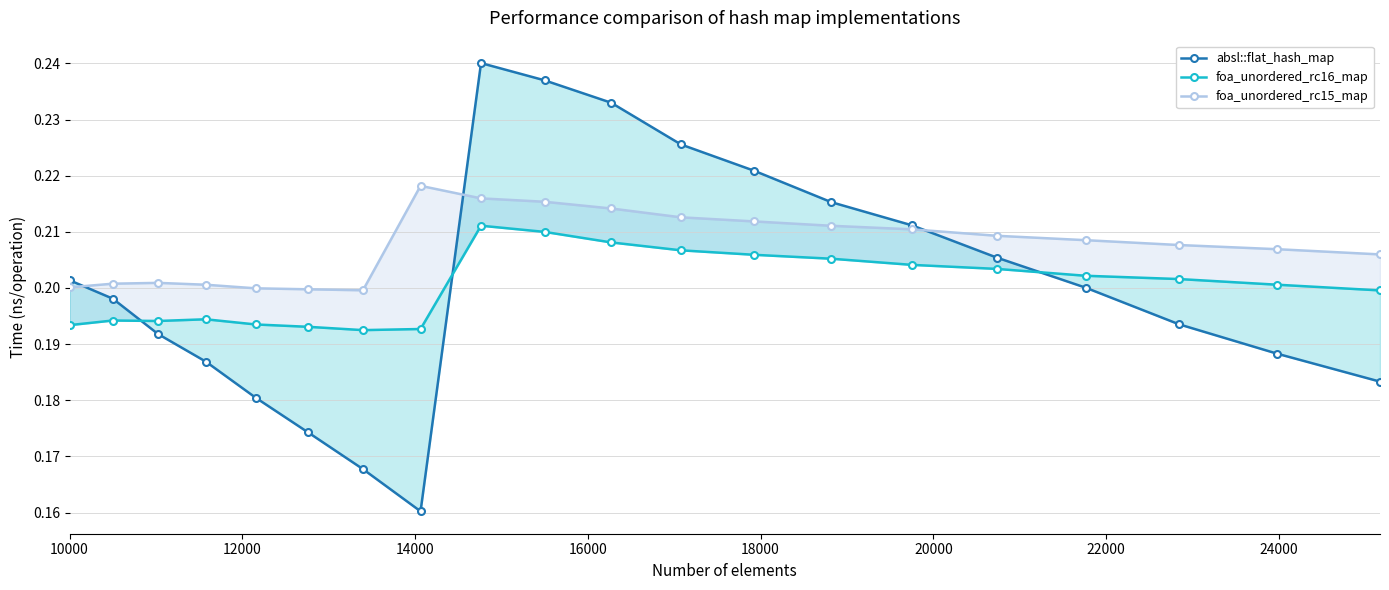

What is the maximum value shown in the chart?

0.2